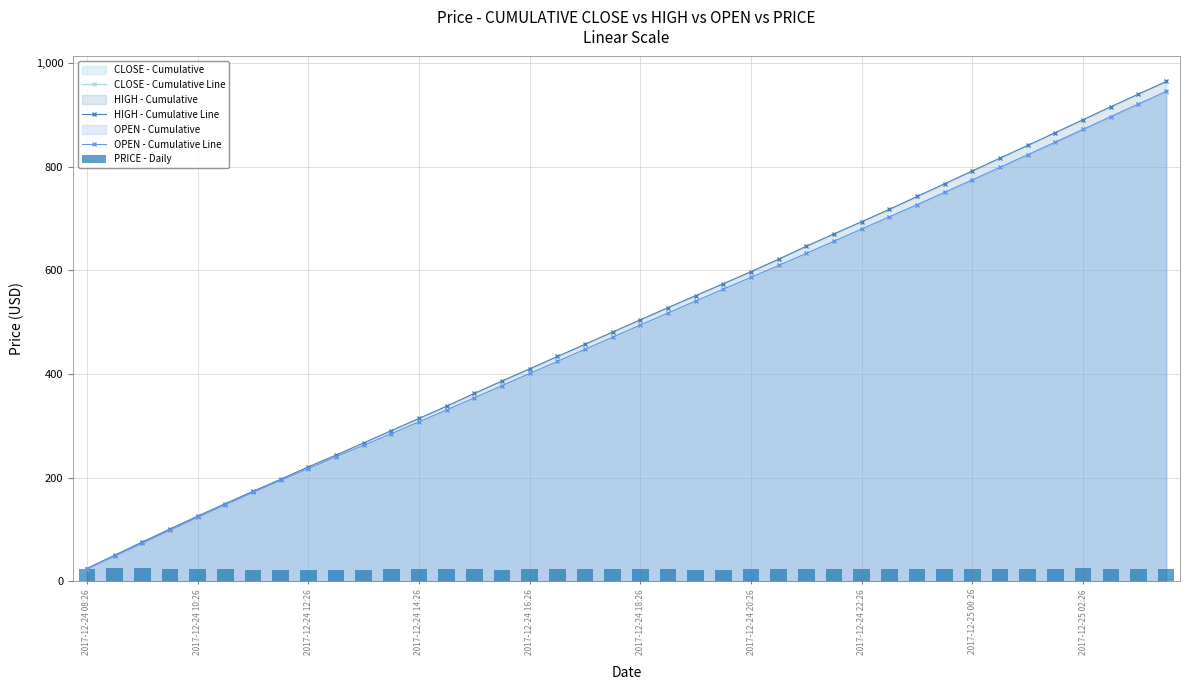

At 13, list the series in order from largest to smallest.

HIGH - Cumulative Line, OPEN - Cumulative Line, CLOSE - Cumulative Line, PRICE - Daily